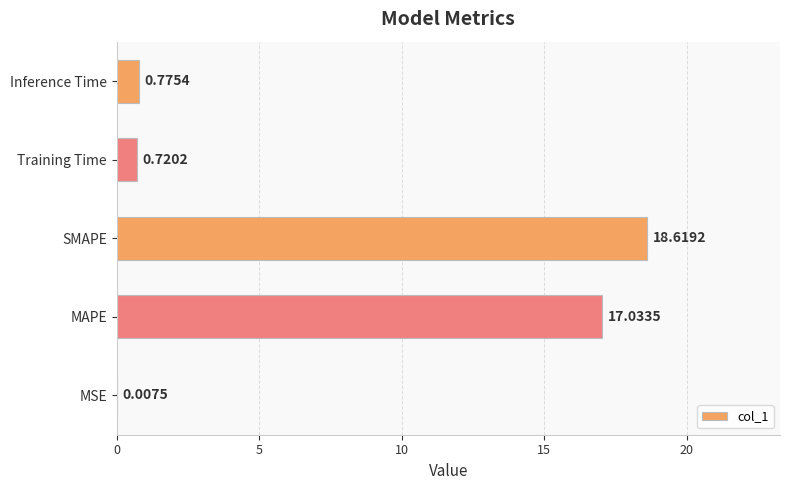

What is the greatest value displayed?

18.6